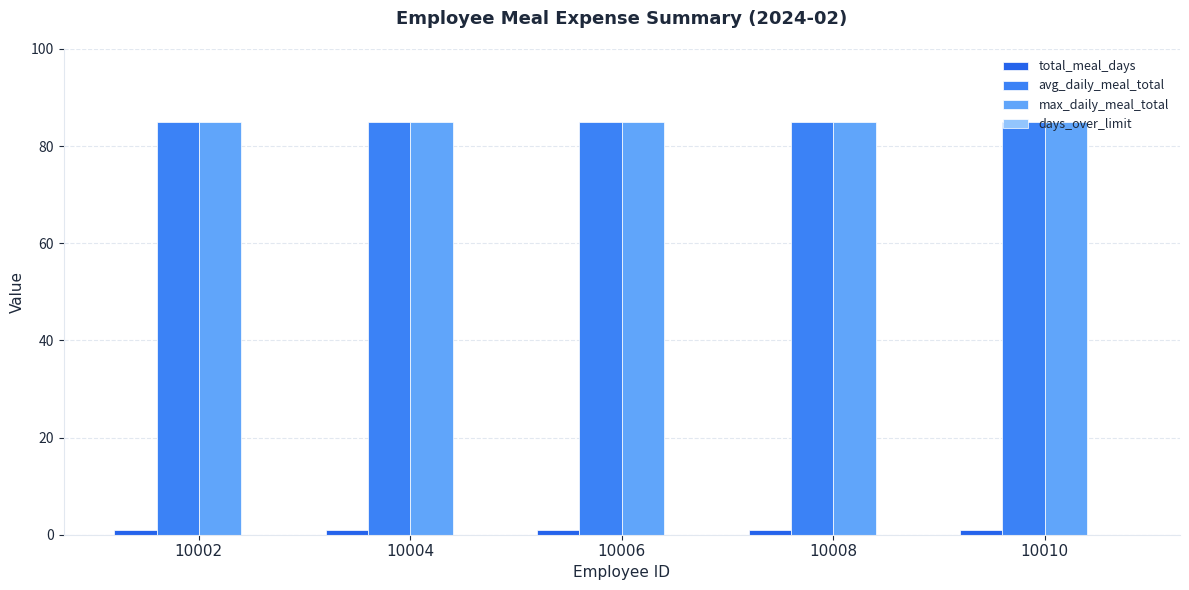

Between 10004 and 10008, which series saw the biggest shift?

total_meal_days